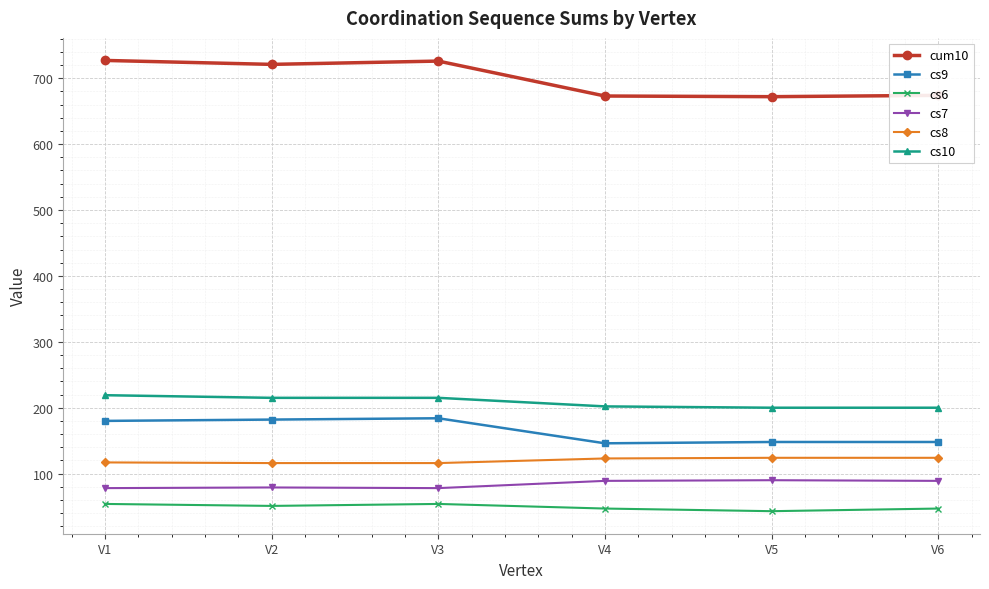

Rank the series at V4 from lowest to highest value.

cs6, cs7, cs8, cs9, cs10, cum10